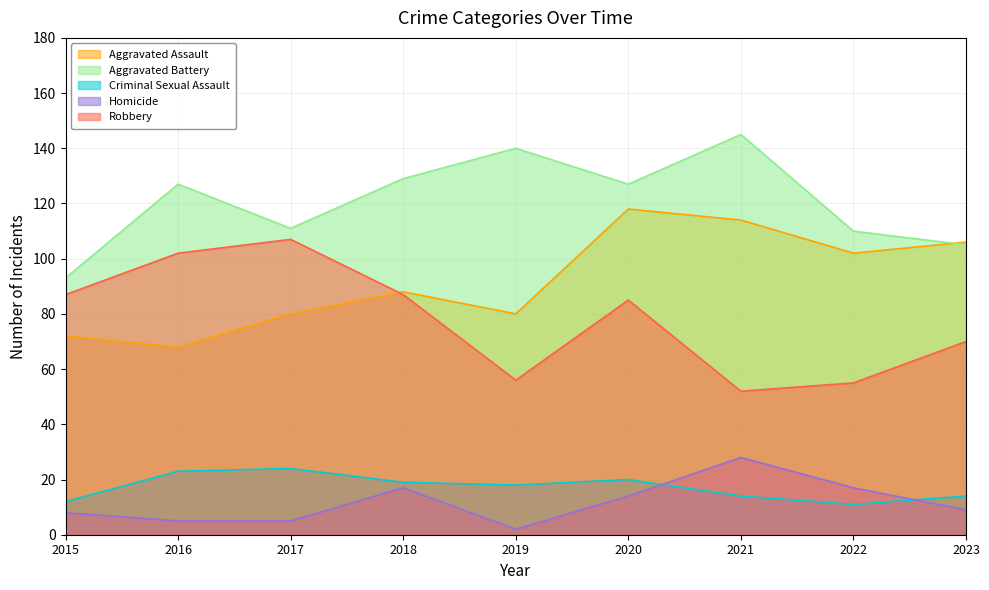

What is the difference between the second highest and minimum values in the Aggravated Battery series?

47